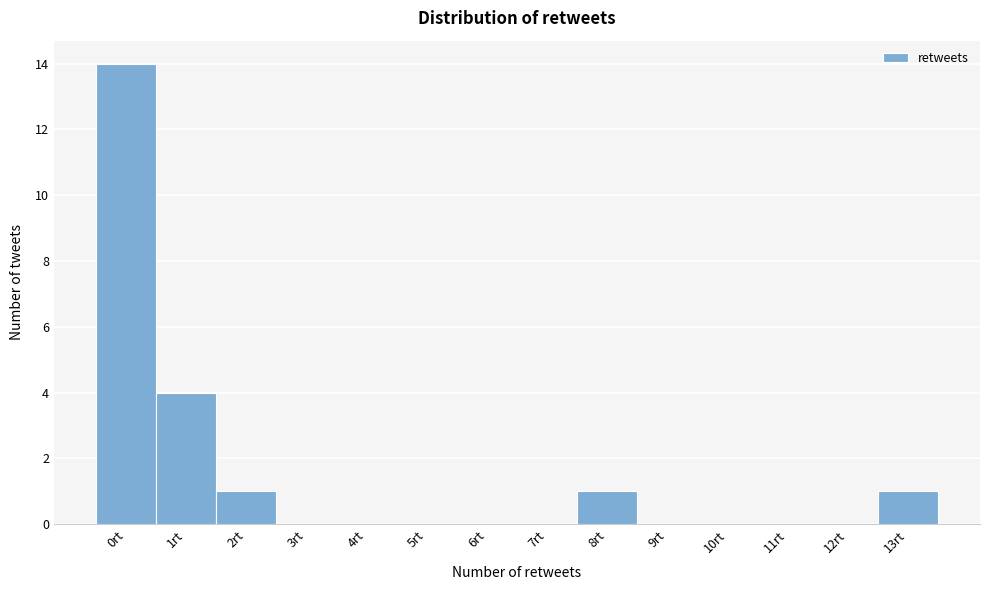

Reading left to right, list every bar in this chart as the range it spans on the x-axis followed by its height. The values are not printed on the chart, so give them approximately, as read against the axis.

-0.5 to 0.5: 14
0.5 to 1.5: 4
1.5 to 2.5: 1
2.5 to 3.5: 0
3.5 to 4.5: 0
4.5 to 5.5: 0
5.5 to 6.5: 0
6.5 to 7.5: 0
7.5 to 8.5: 1
8.5 to 9.5: 0
9.5 to 10.5: 0
10.5 to 11.5: 0
11.5 to 12.5: 0
12.5 to 13.5: 1